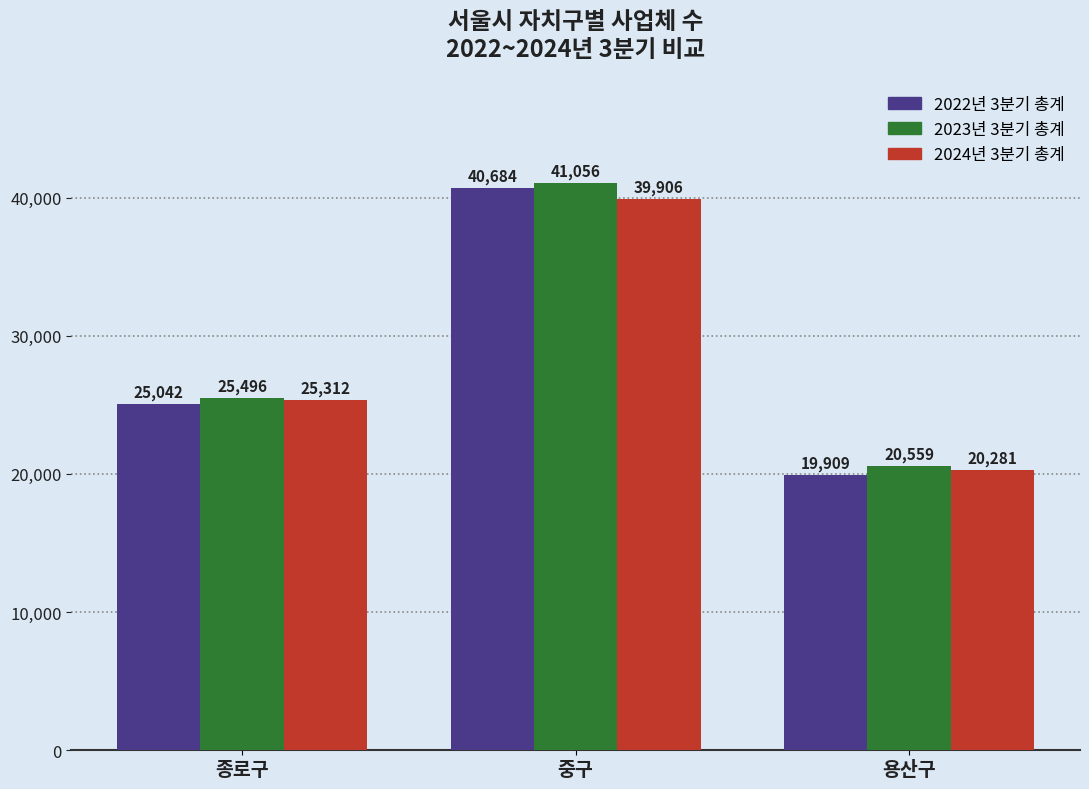

At which label does 2023년 3분기 총계 reach its minimum?

용산구